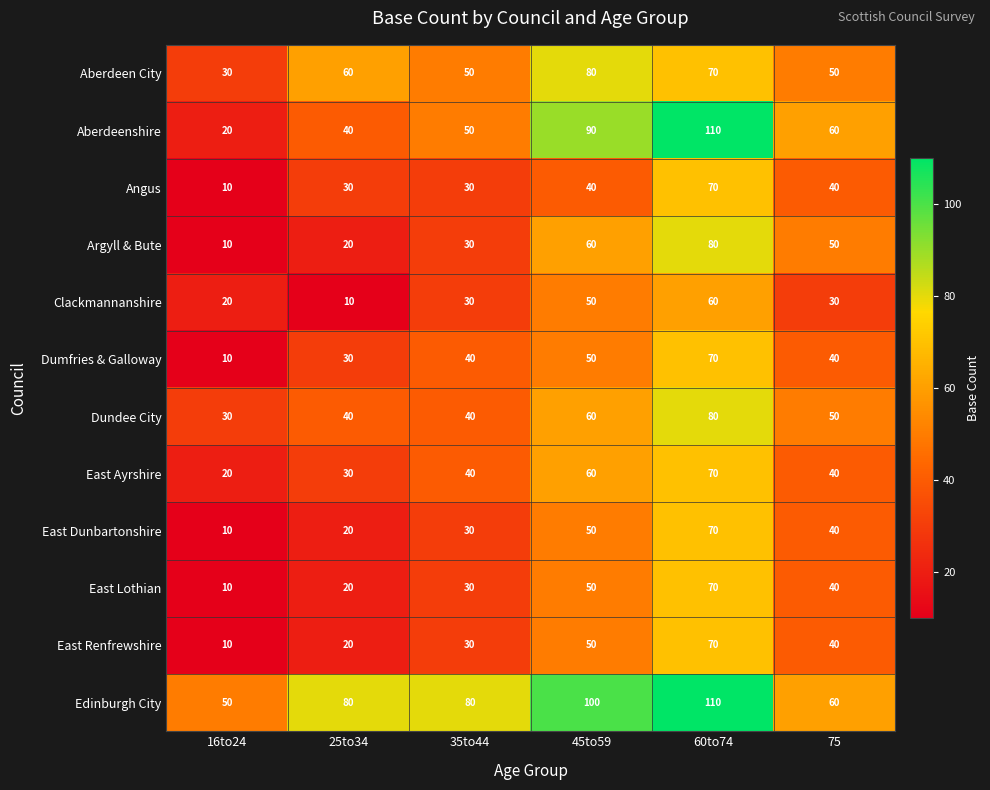

Count the East Lothian values in the range 20 to 50.

4